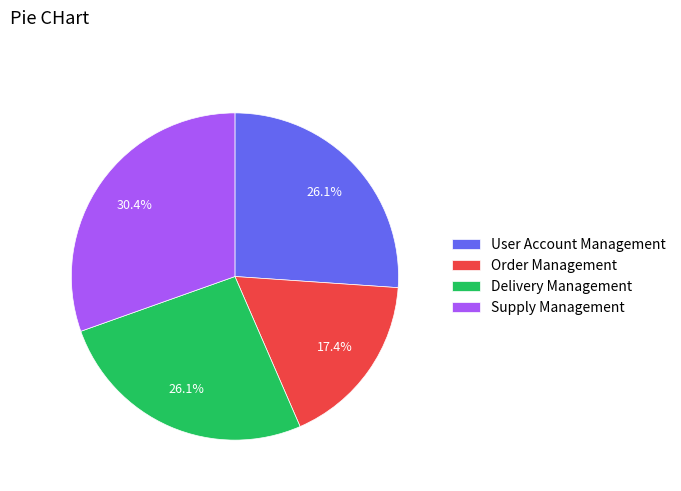

What percentage is NOT represented by Delivery Management?

73.9%